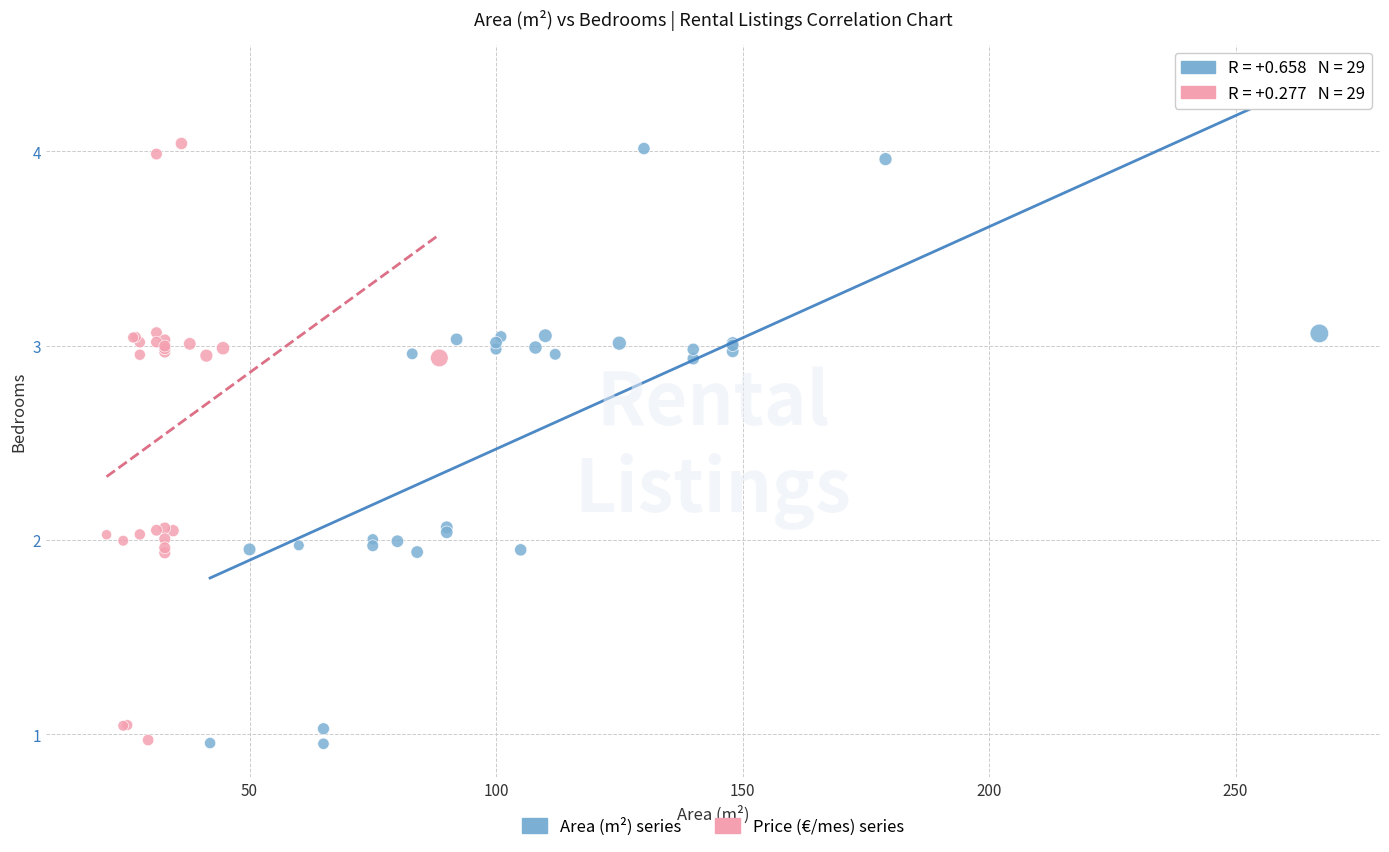

What are all the series names shown in the legend?

Area (m²) series, Price (€/mes) series